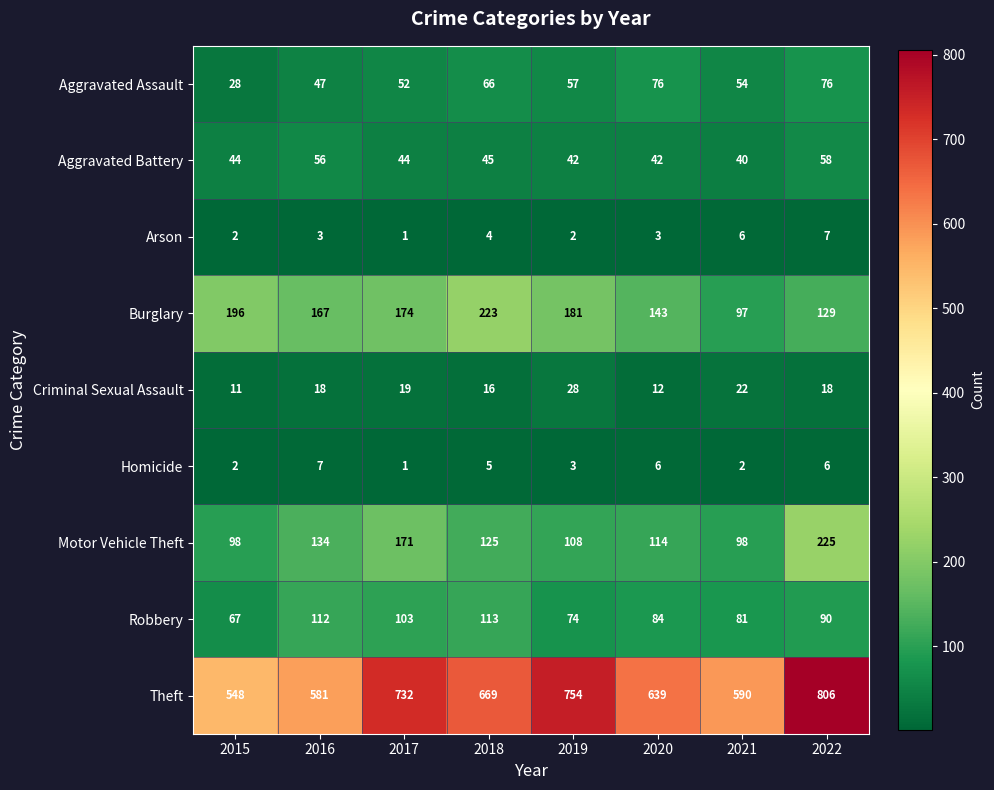

Which series has the widest spread of values?

Theft